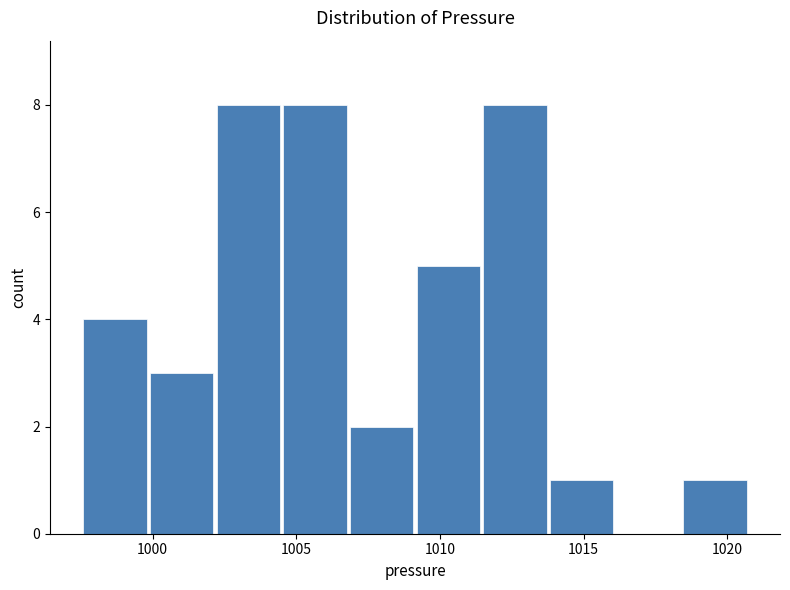

Reading left to right, transcribe this chart: for each bar, give the range it covers on the x-axis and its height. Neither the bar edges nor the heights are printed on the chart, so give them approximately, as read against the axes.

997.5 to 1000.0: 4
1000.0 to 1002.0: 3
1002.0 to 1004.5: 8
1004.5 to 1007.0: 8
1007.0 to 1009.0: 2
1009.0 to 1011.5: 5
1011.5 to 1014.0: 8
1014.0 to 1016.0: 1
1016.0 to 1018.5: 0
1018.5 to 1020.5: 1